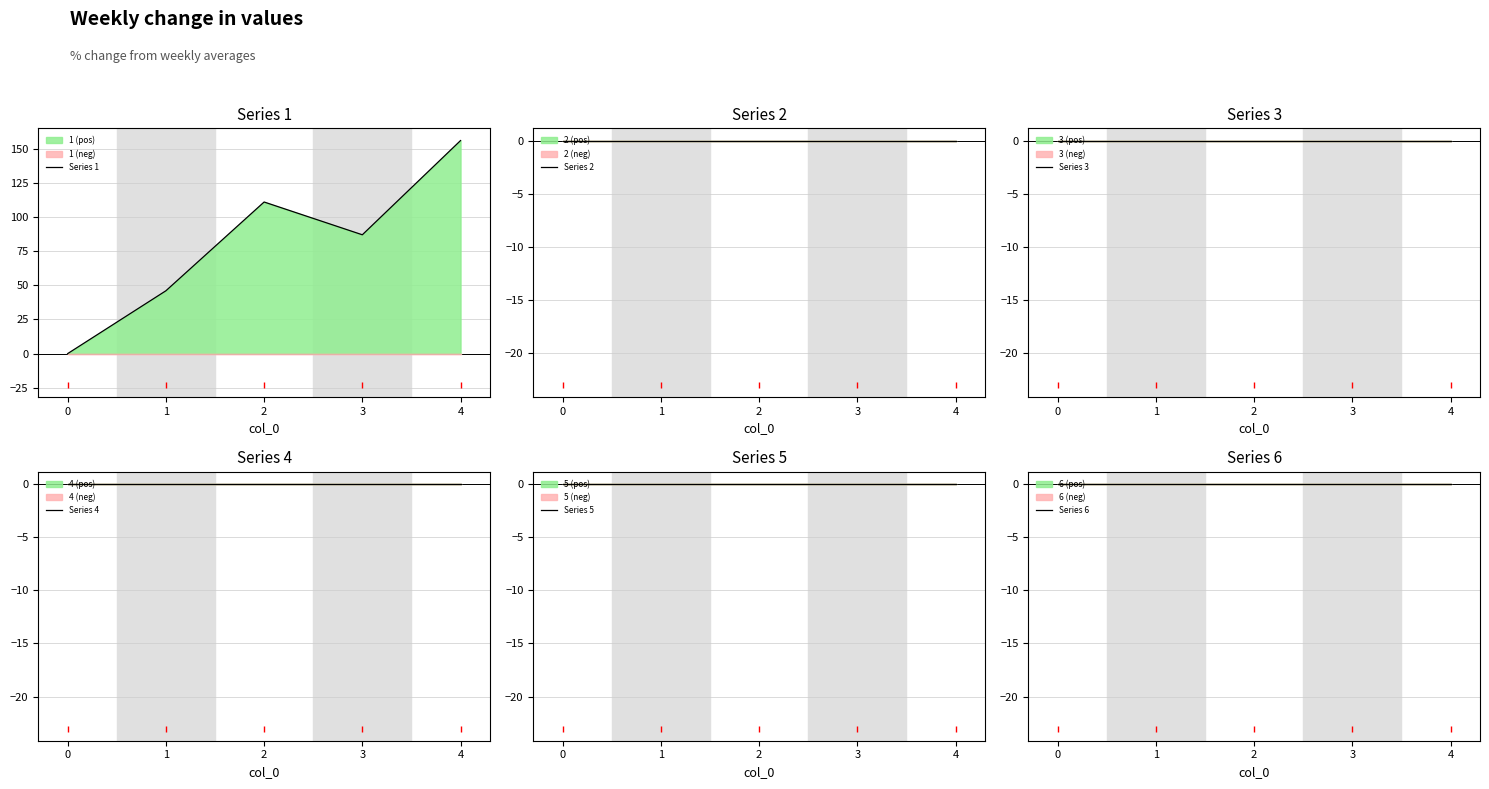

Reading left to right, extract all data points from this chart.

Series 1: 0	46	111	87	156
Series 2: 0	0	0	0	0
Series 3: 0	0	0	0	0
Series 4: 0	0	0	0	0
Series 5: 0	0	0	0	0
Series 6: 0	0	0	0	0